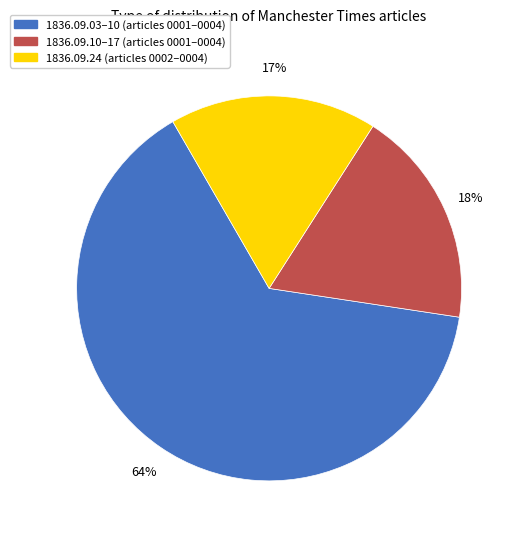

Do 1836.09.24 (articles 0002–0004) and 1836.09.10–17 (articles 0001–0004) together represent more than half of the pie?

No